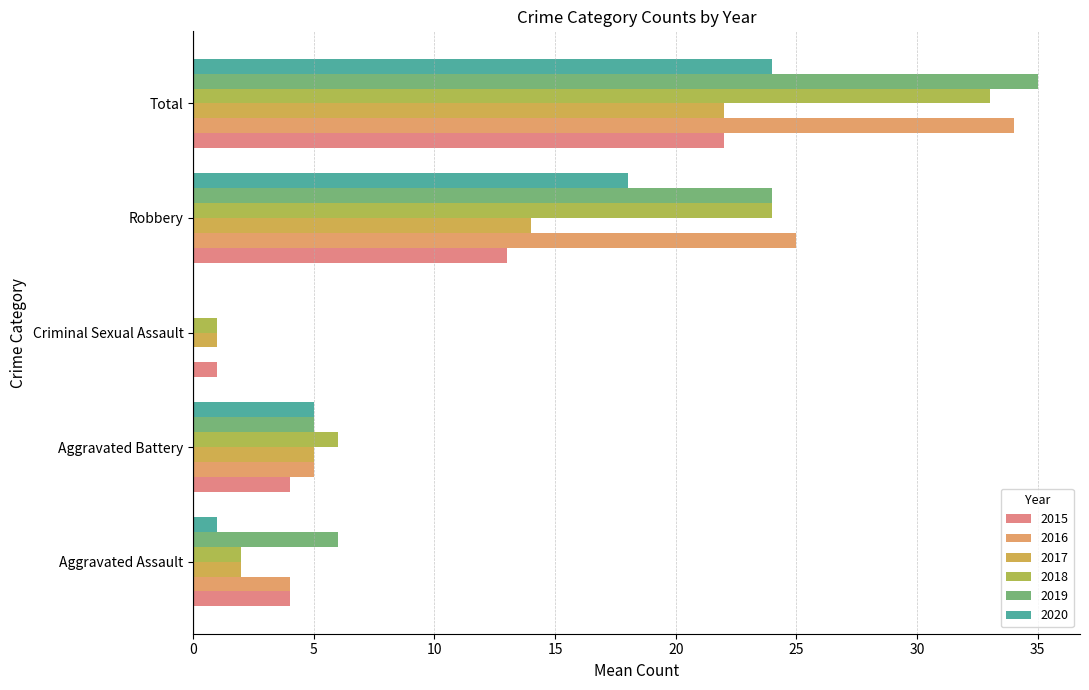

True or false: 2017 has a value of 3 at Aggravated Battery.

False